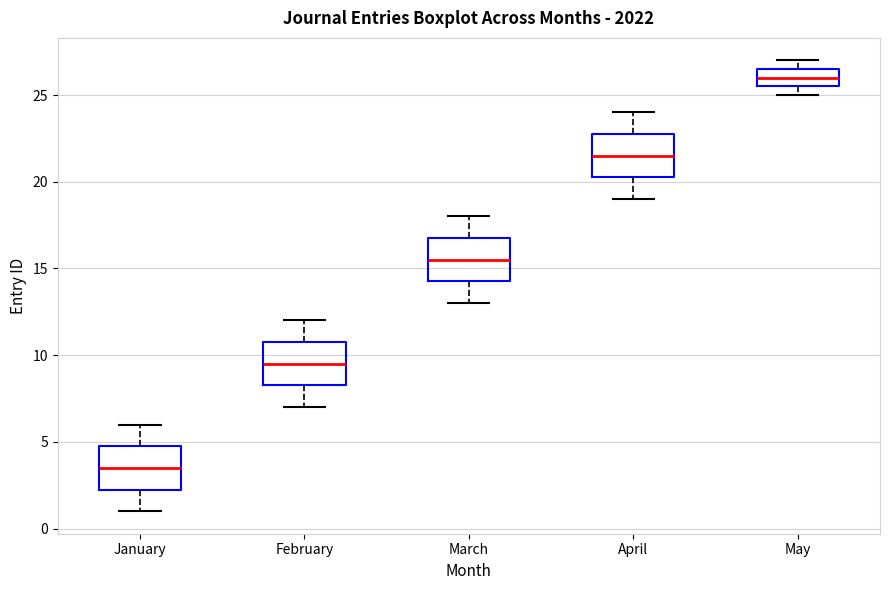

Reading left to right, transcribe this box plot: for each box, give where its median line is, the range the box spans, and where its two whiskers end, as read against the y-axis. The values are not printed on the chart, so give them approximately, as read against the axis.

January: median 3.5, box 2.5 to 5.0, whiskers 1.0 to 6.0
February: median 9.5, box 8.5 to 11.0, whiskers 7.0 to 12.0
March: median 15.5, box 14.5 to 17.0, whiskers 13.0 to 18.0
April: median 21.5, box 20.5 to 23.0, whiskers 19.0 to 24.0
May: median 26.0, box 25.5 to 26.5, whiskers 25.0 to 27.0